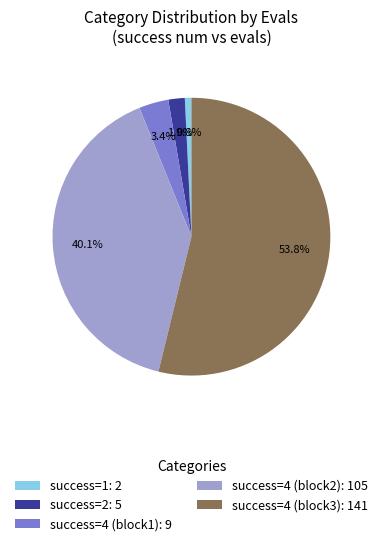

Approximately how many times larger is the value at success=4 (block2): 105 compared to success=4 (block3): 141?

0.7